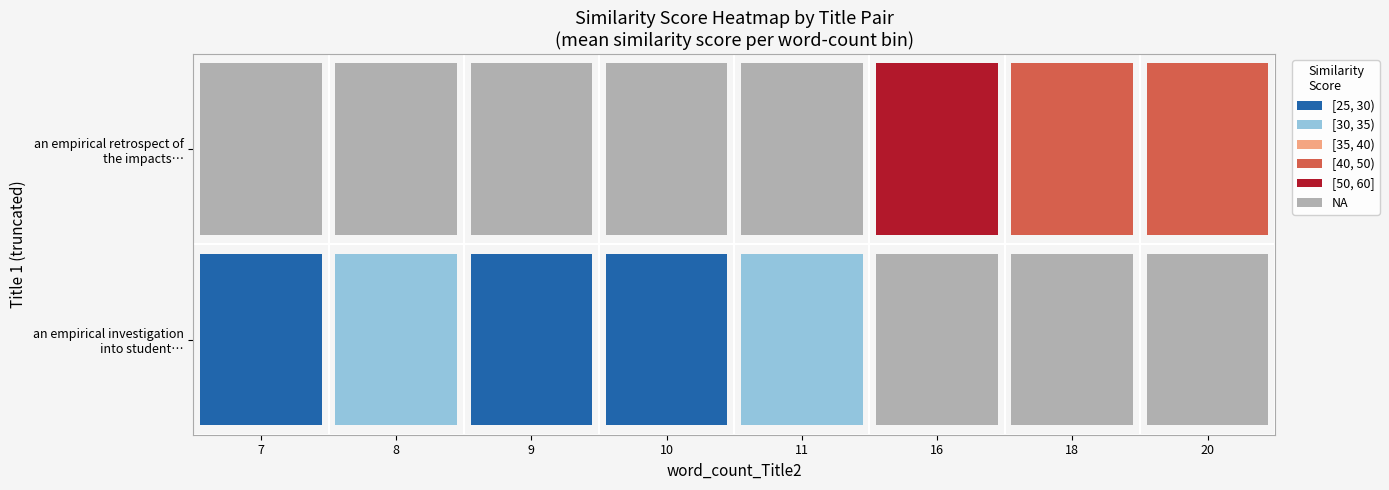

The value of does the classification of intangibles … at 16 is -13. True or false?

False